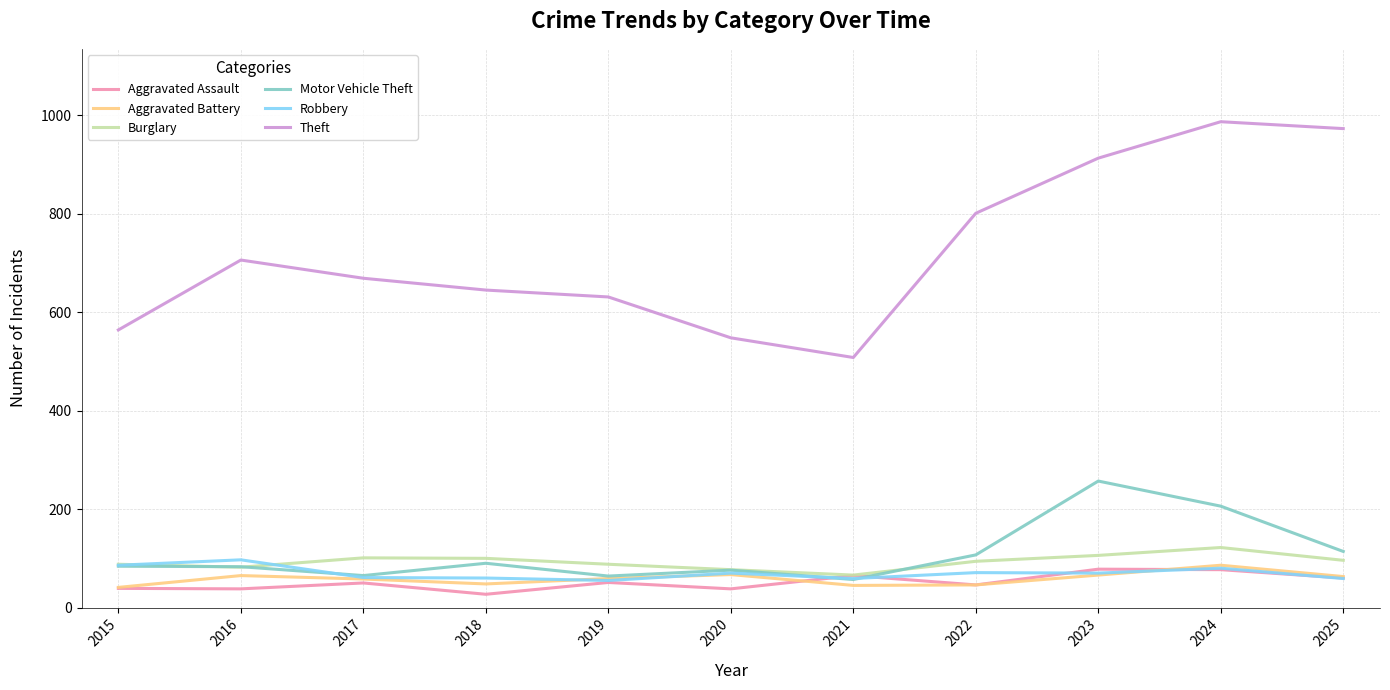

What is the difference between the maximum and minimum values in the Theft series?

479